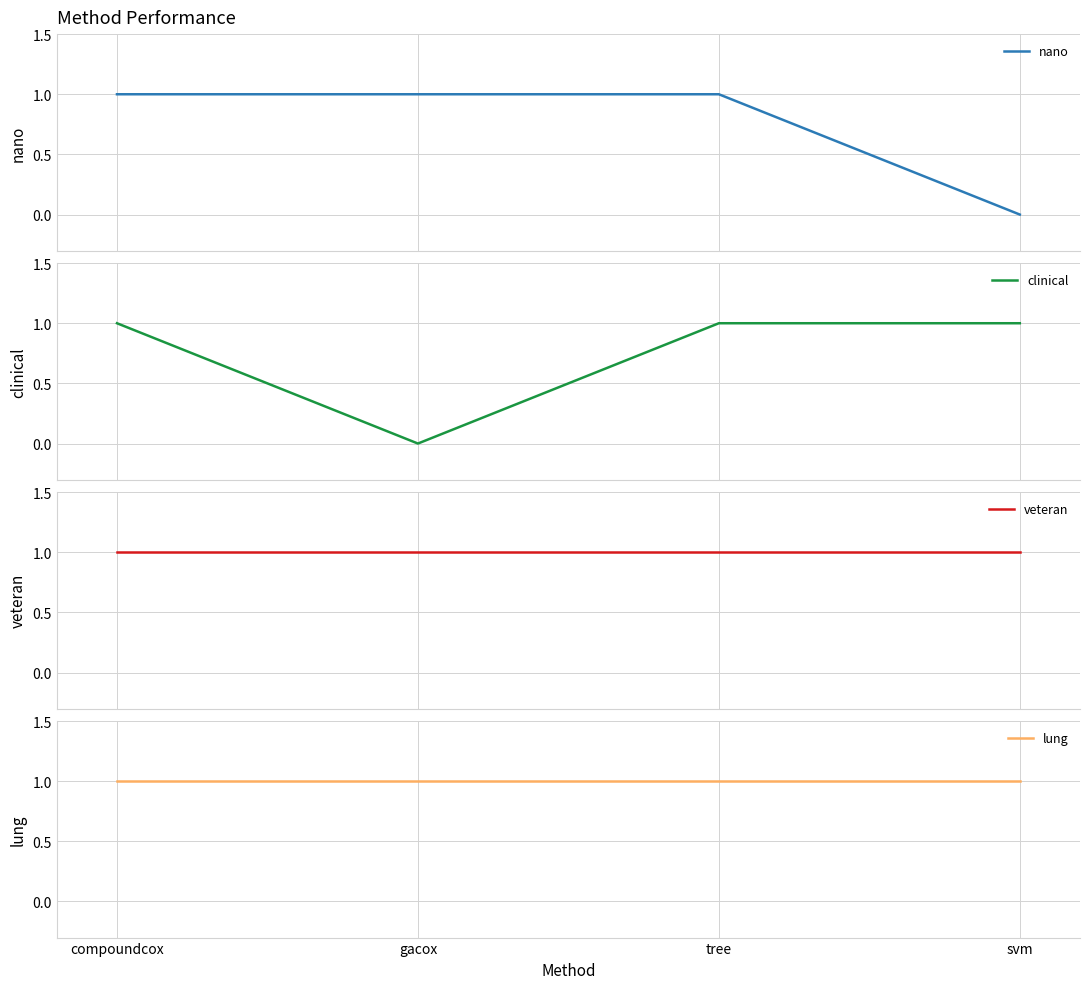

What is the average value of the veteran series?

1